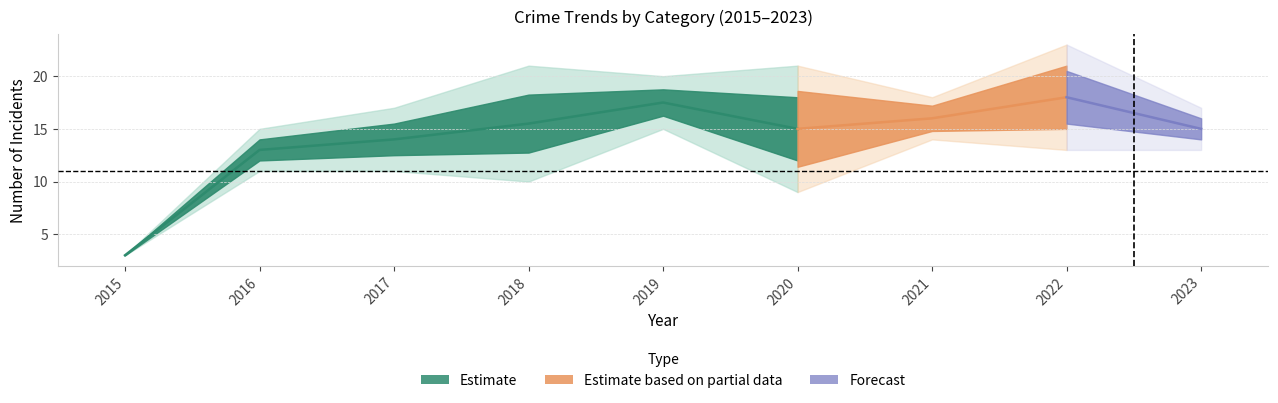

Which label corresponds to the largest value in the chart?

2022